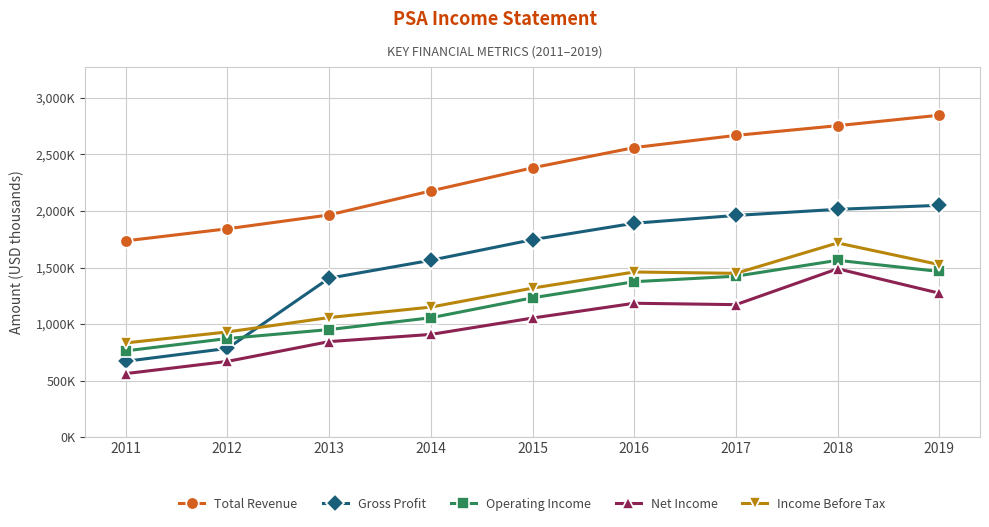

Between 2011 and 2017, which series saw the biggest shift?

Gross Profit